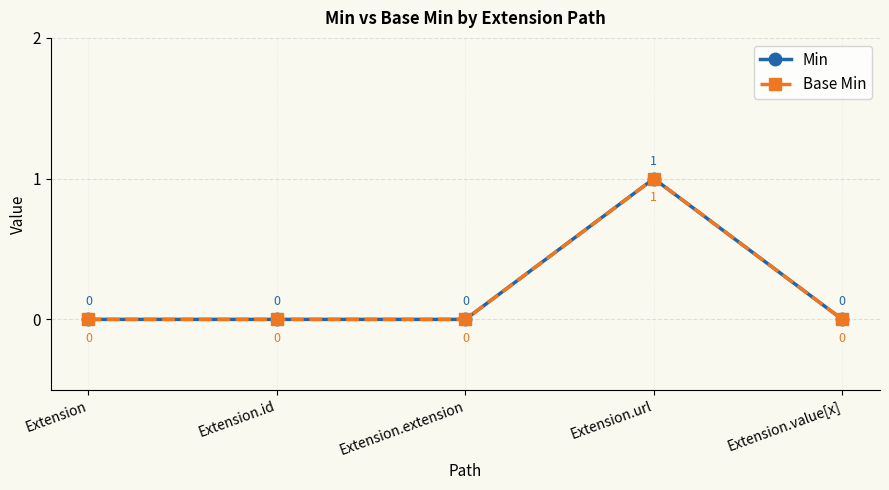

True or false: Min has a value of 0 at Extension.

True